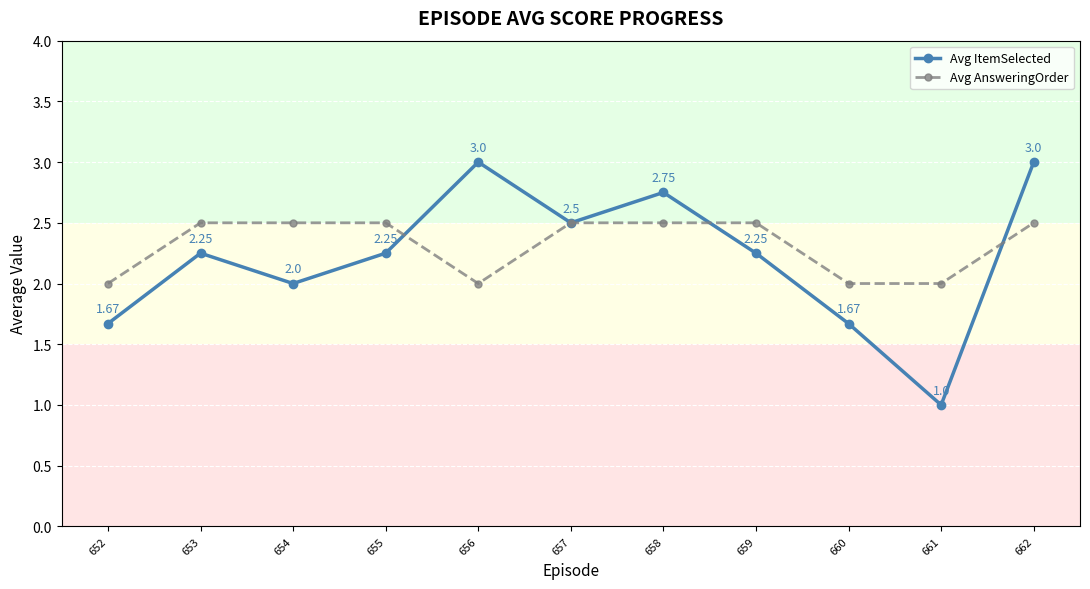

Between 655 and 662, which series saw the biggest shift?

Avg ItemSelected